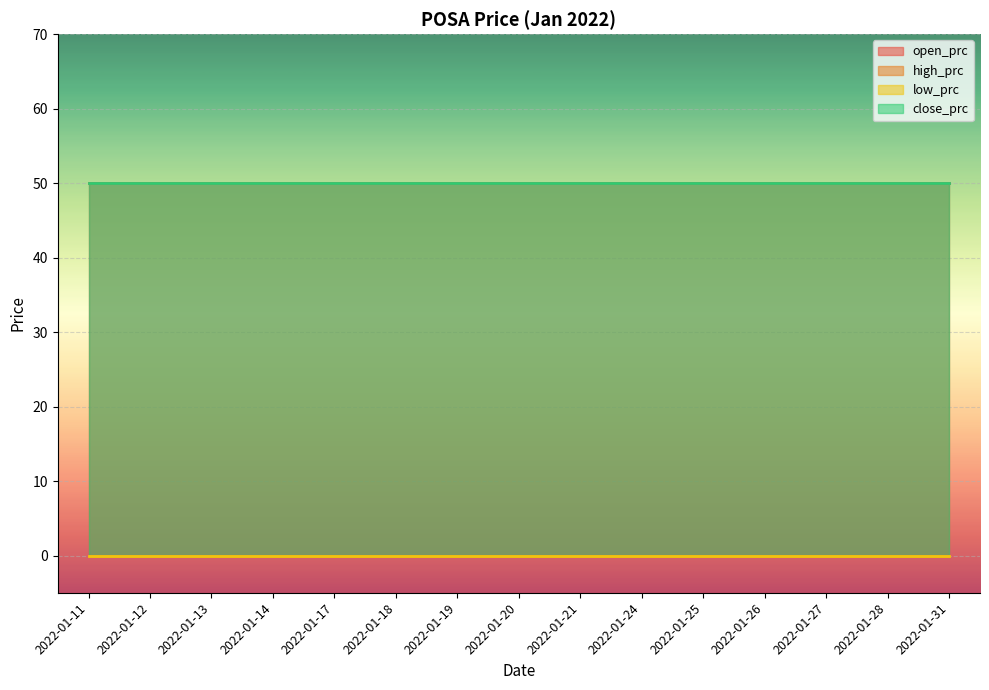

What is the value of the close_prc point at the 5th from the left?

50